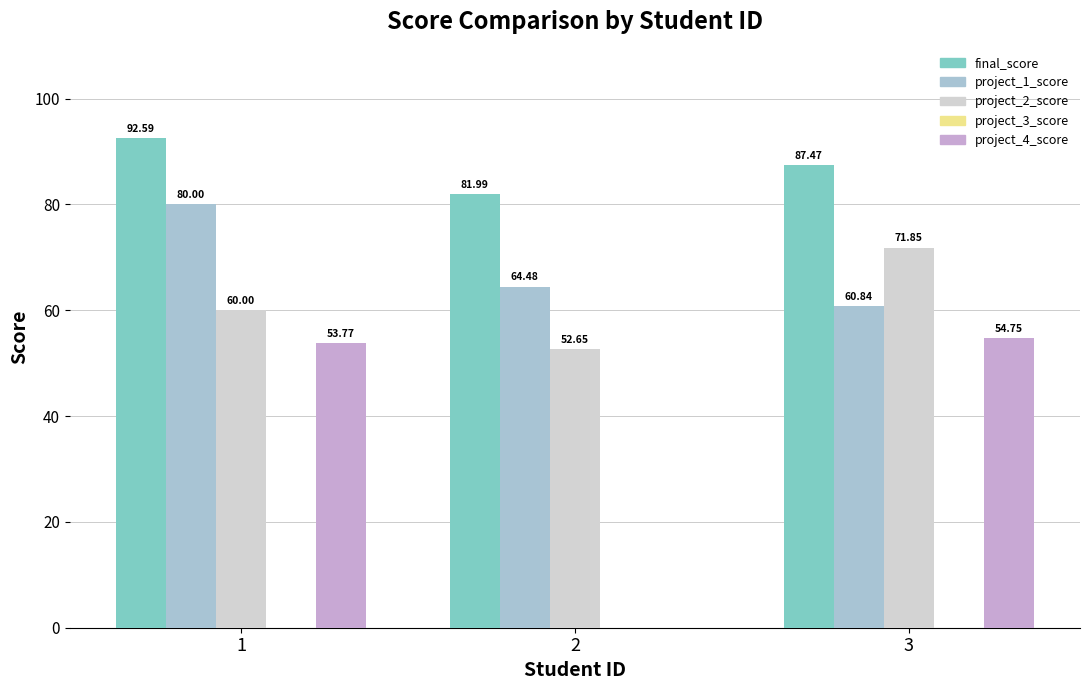

Which label corresponds to the largest value in the chart?

1